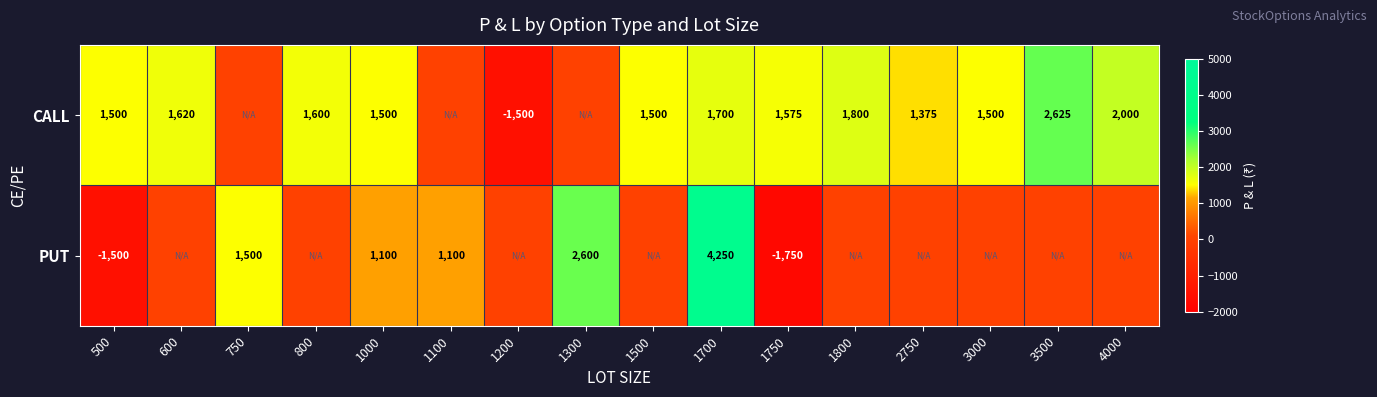

The value of PUT at 1750 is -805. True or false?

False